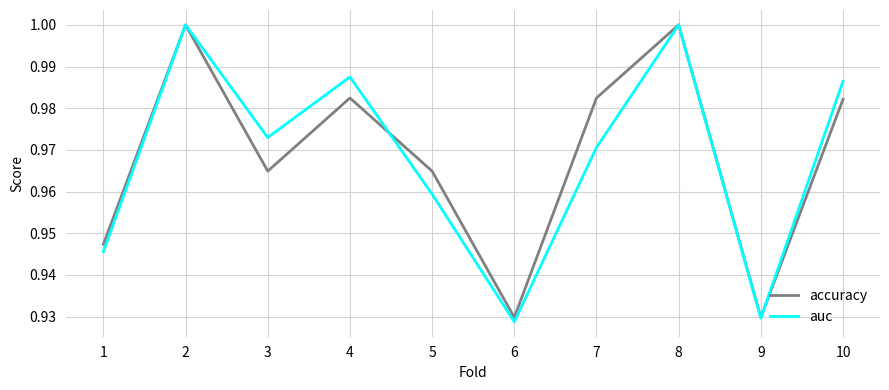

Rank the series at 7 from highest to lowest value.

accuracy, auc